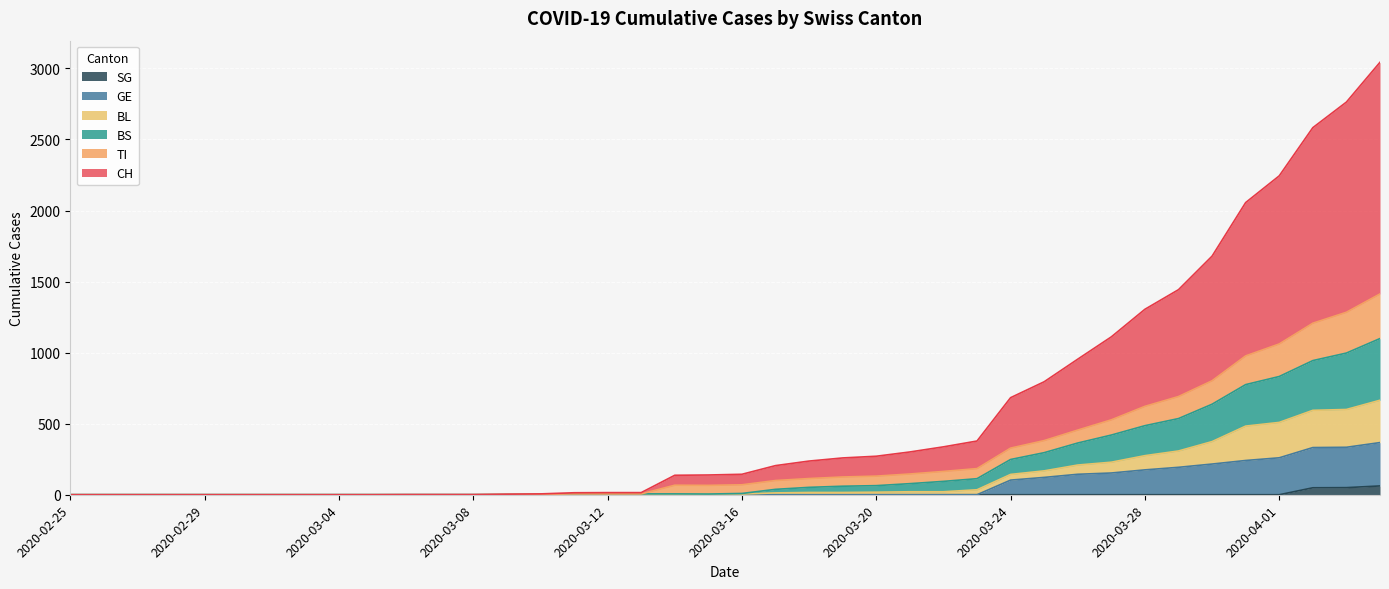

What is the value of the GE point at the 39th from the left?

334